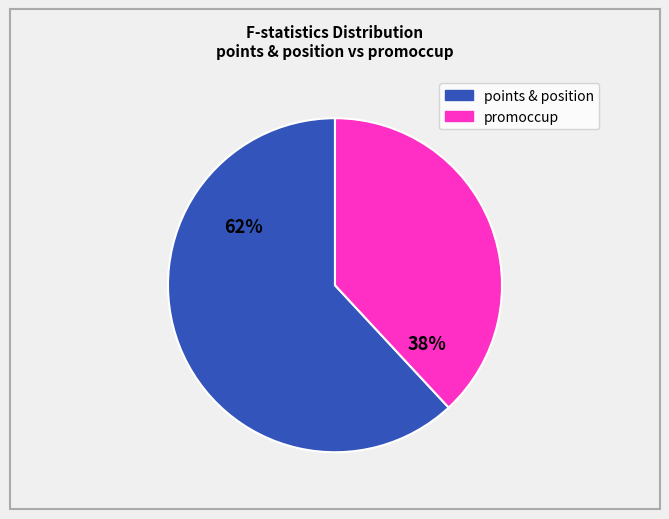

How many segments does this pie chart have?

2